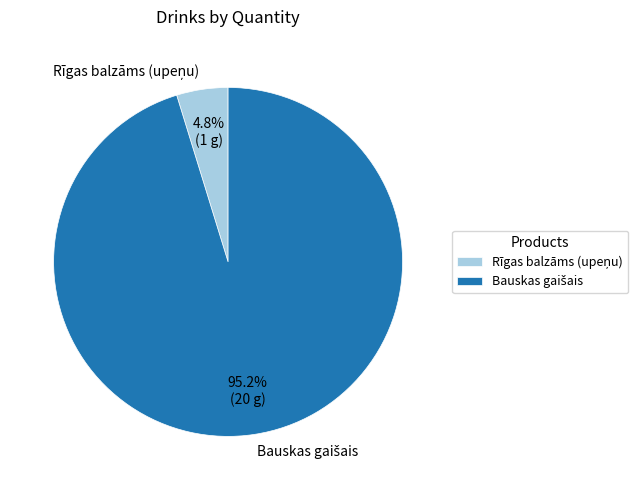

Is there a majority slice in this chart?

Yes